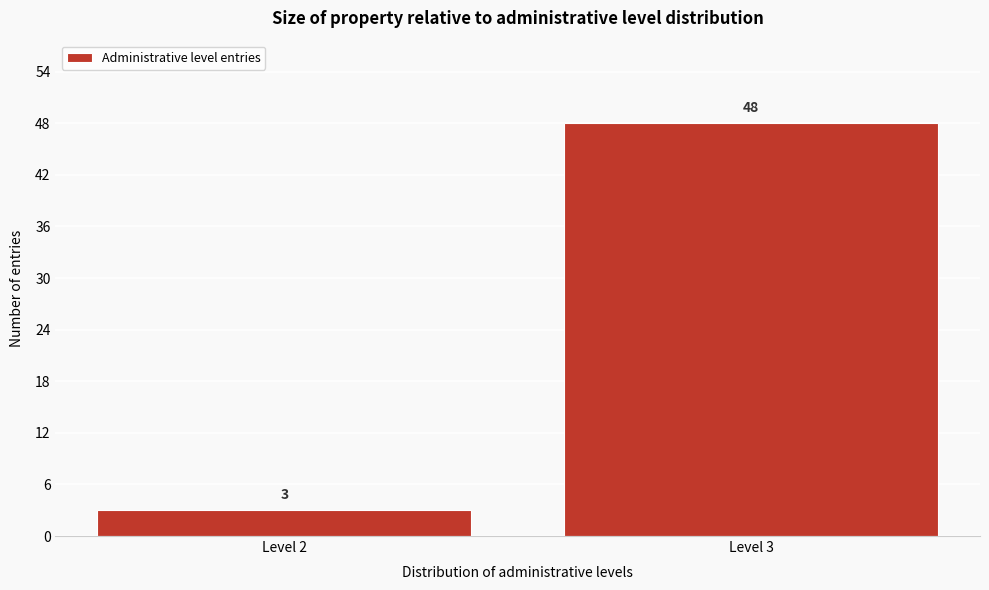

Reading left to right, list all the values displayed in this chart.

3	48